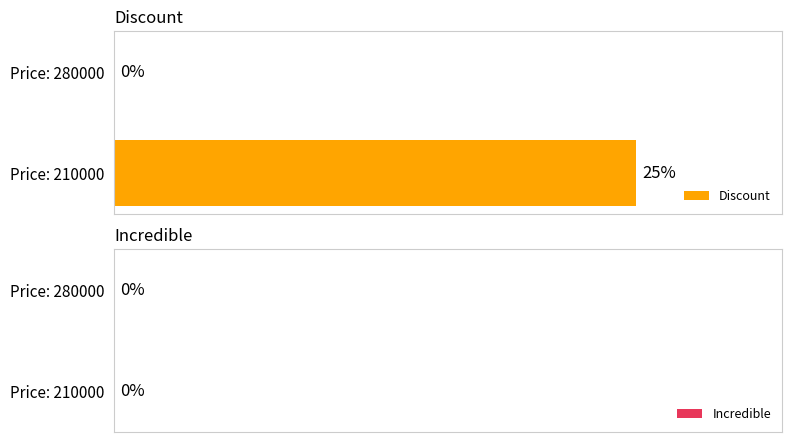

Where is the data nearest to the value 12?

Price: 280000